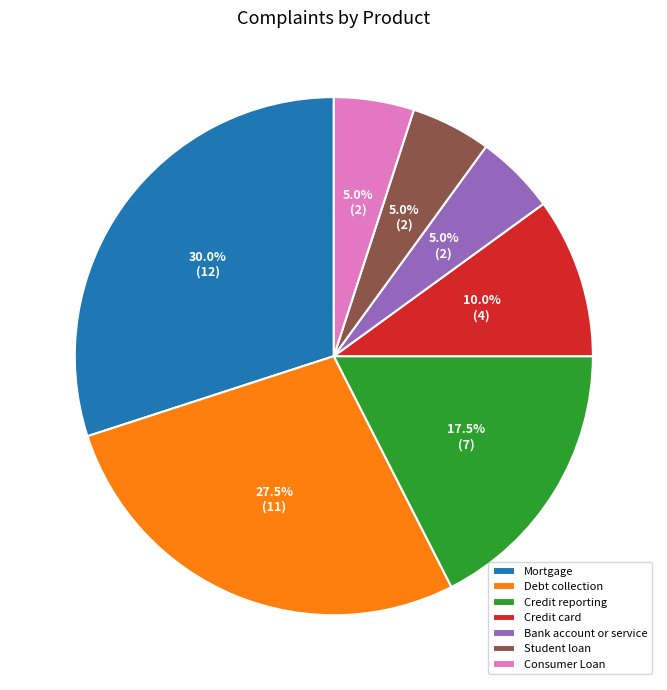

How many segments does this pie chart have?

7